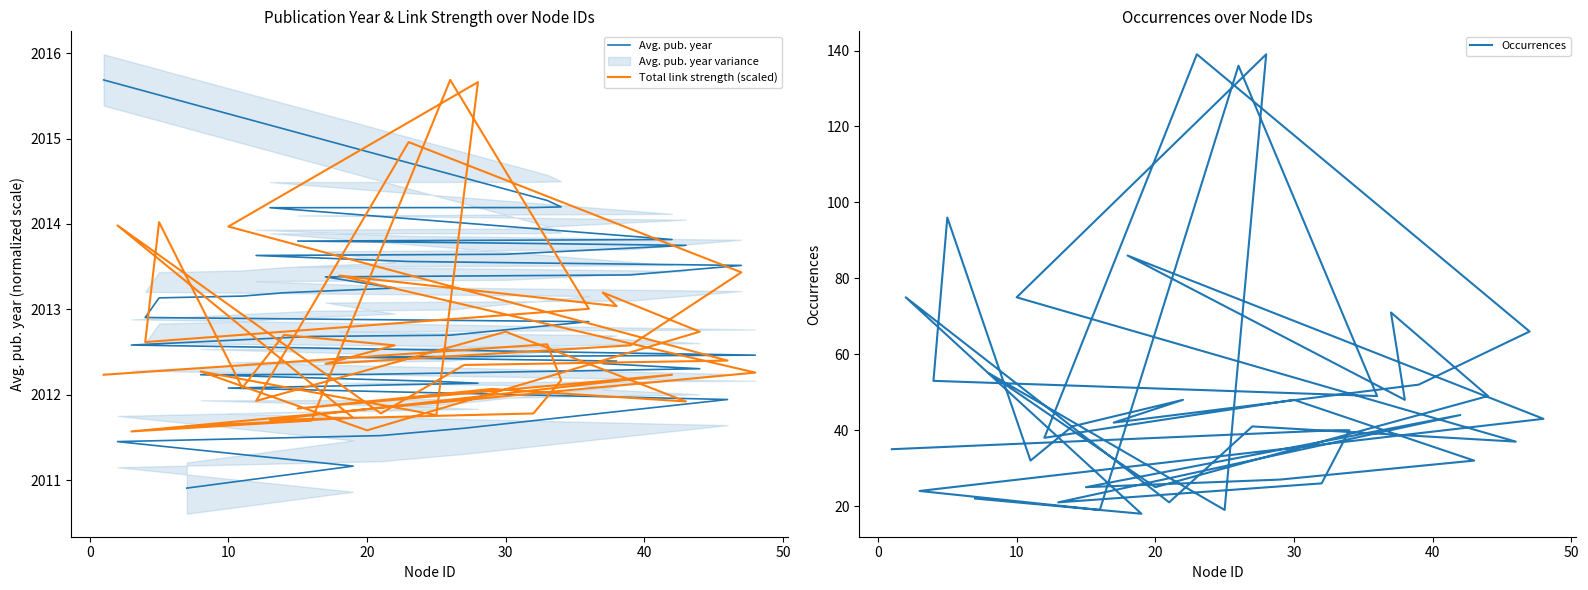

How many data points in Total link strength (scaled) are above 2012?

28